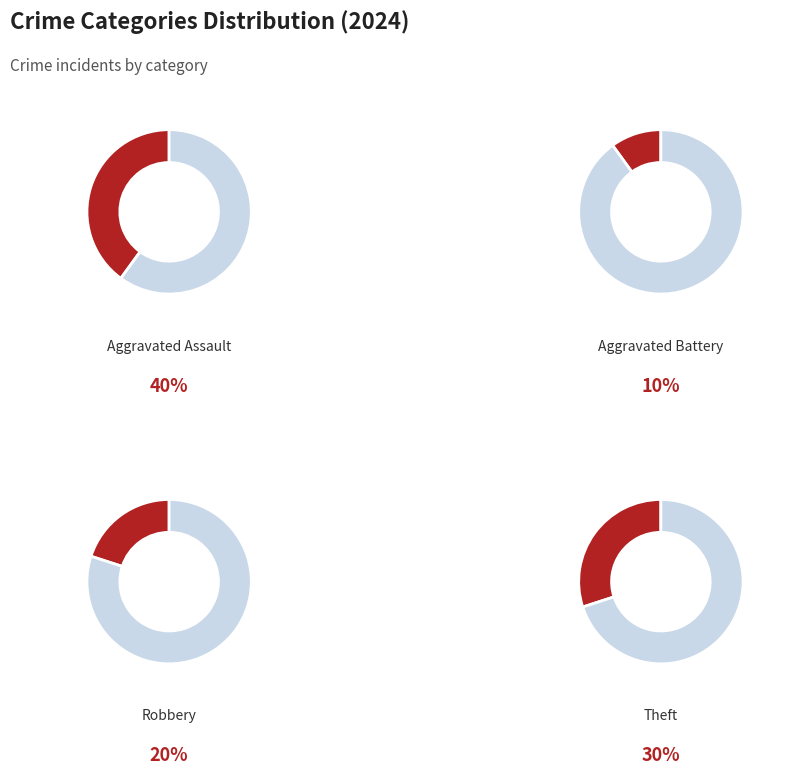

Approximately how many times larger is the value at Aggravated Assault compared to Aggravated Battery?

4.0